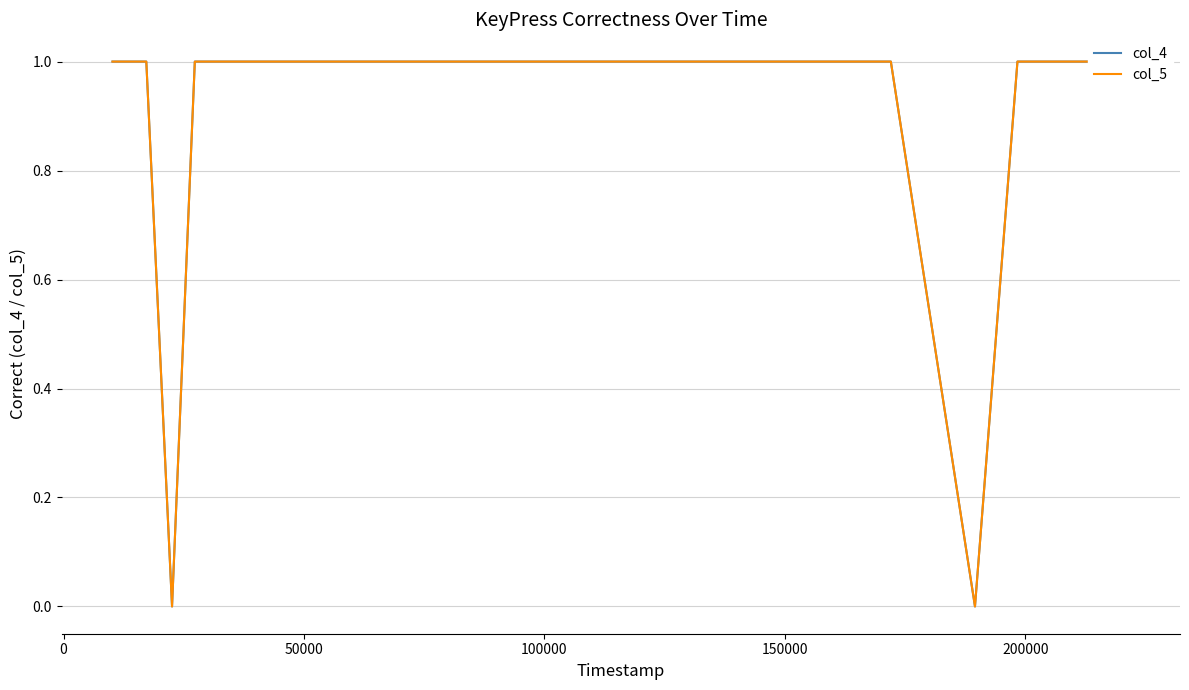

Reading right to left, extract all data points from this chart.

col_4: 1	1	0	1	1	1	1	1	1	1	1	1	1	1	1	1	1	0	1	1
col_5: 1	1	0	1	1	1	1	1	1	1	1	1	1	1	1	1	1	0	1	1